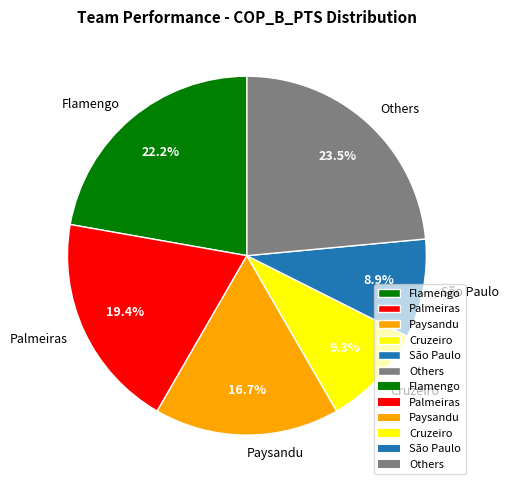

Does any single category account for the majority?

No